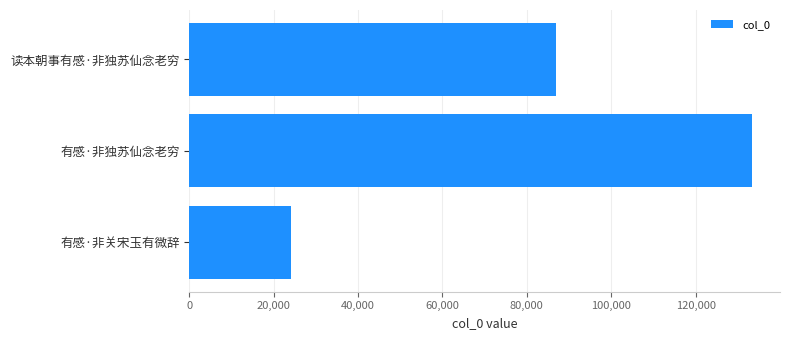

Is it true that the value at 有感·非独苏仙念老穷 is 230901?

False